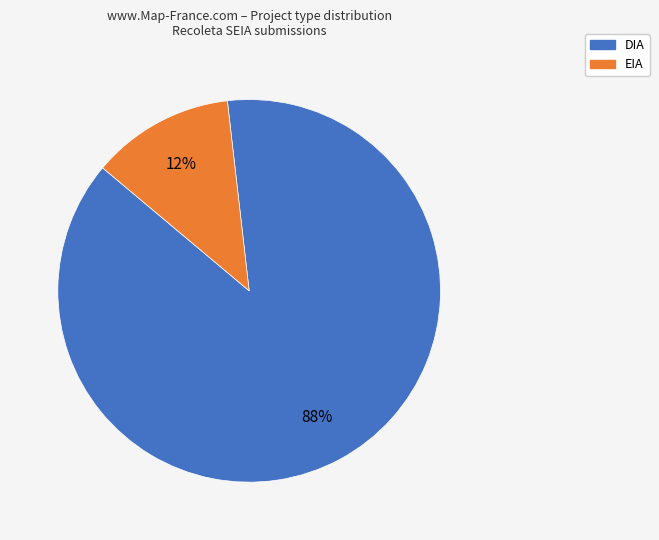

Is there any slice that represents more than half of the pie?

Yes